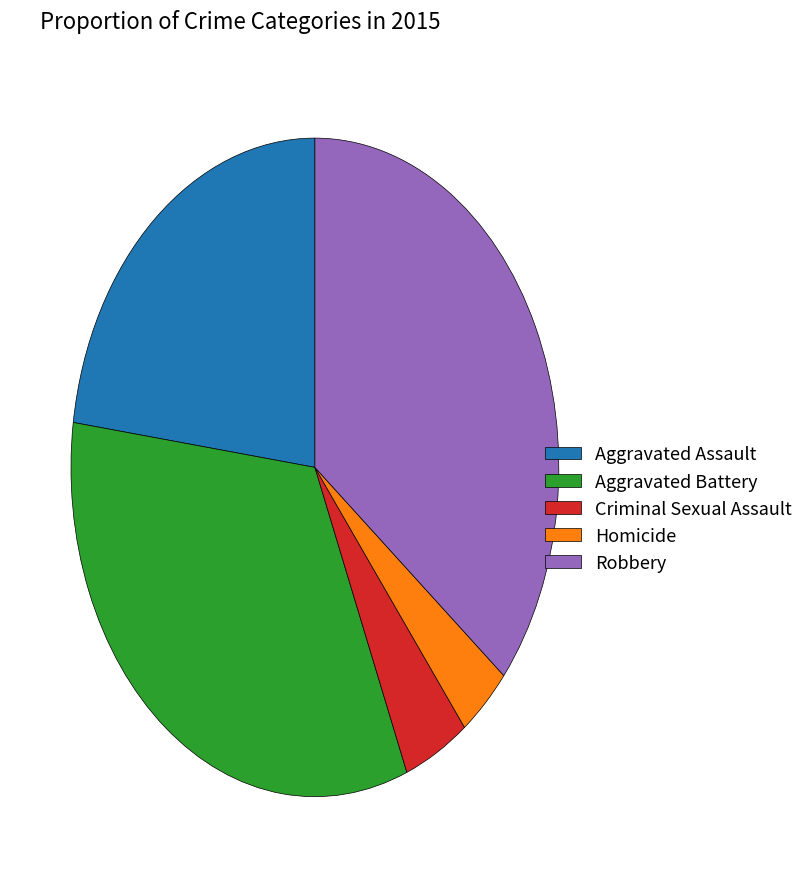

What is the ratio of the value at Robbery to the value at Homicide?

10.0